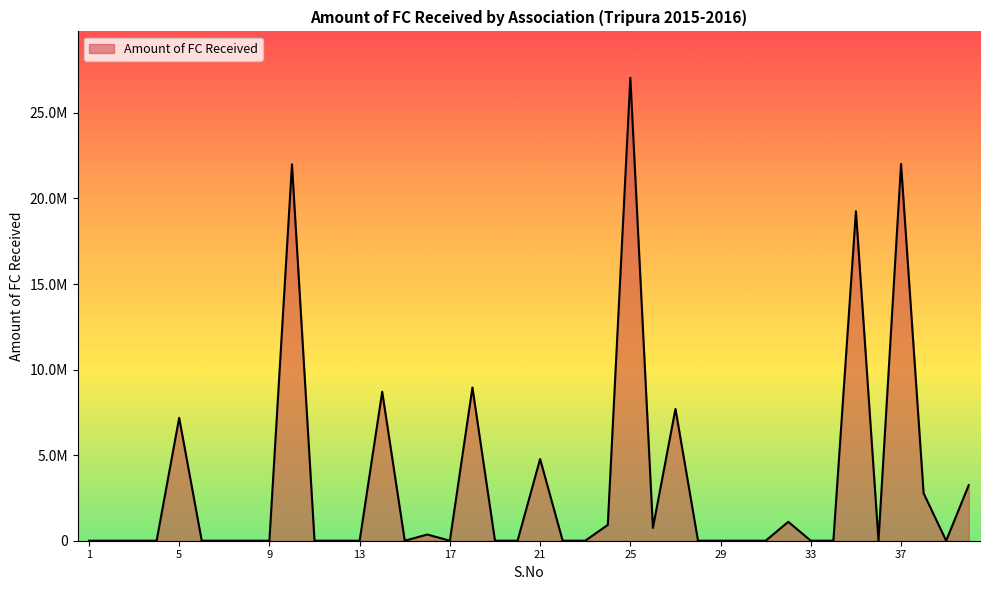

At which category does the data reach its first local peak?

5